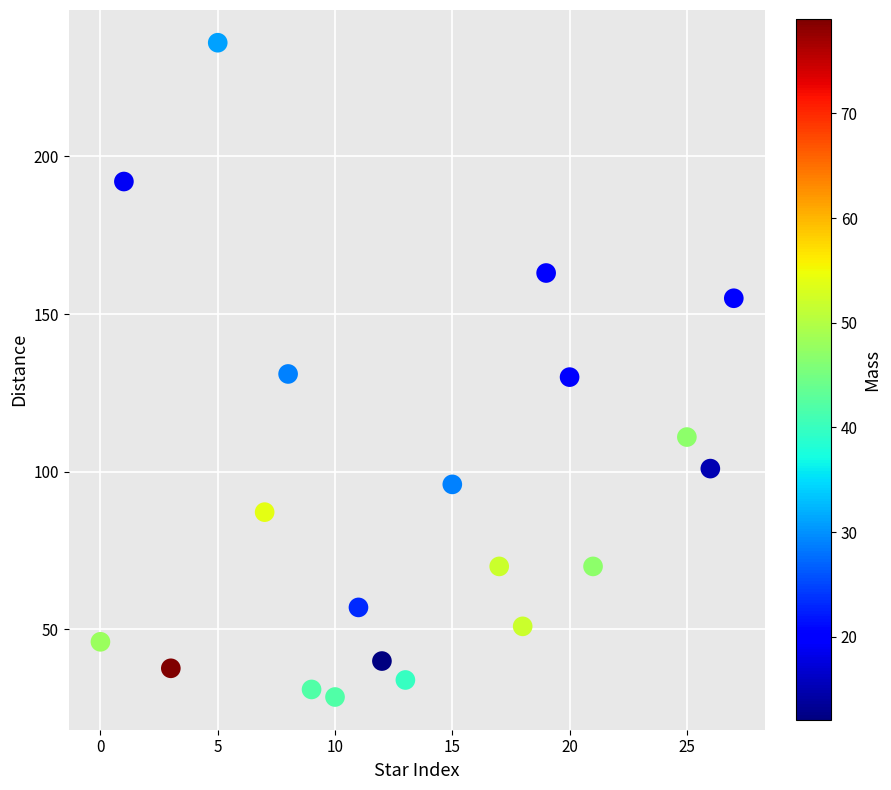

What is the range of X values (max minus min)?

27.0